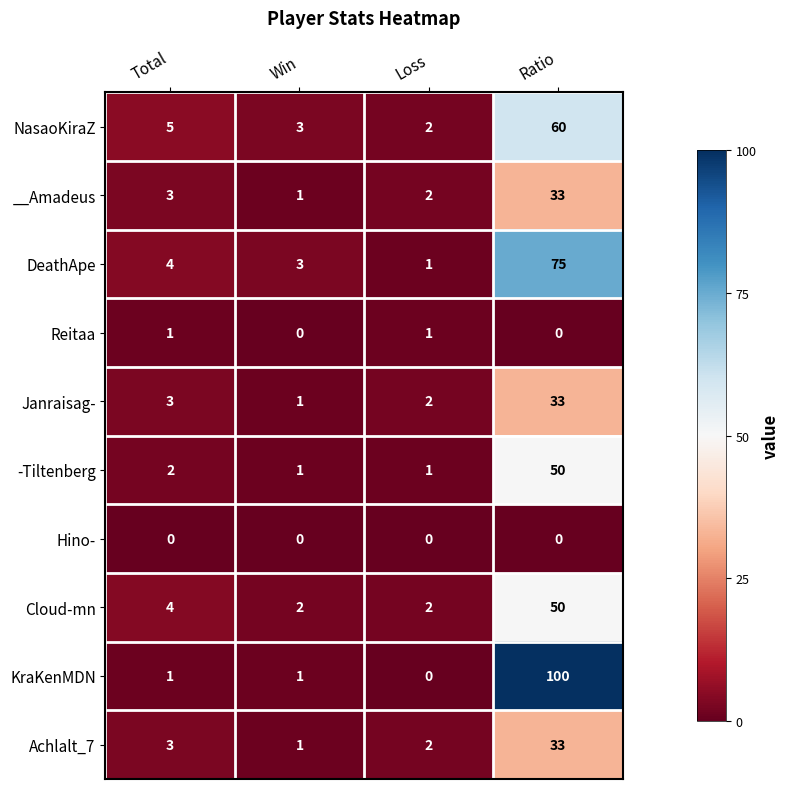

The Reitaa series shows 1 at Loss. True or false?

True